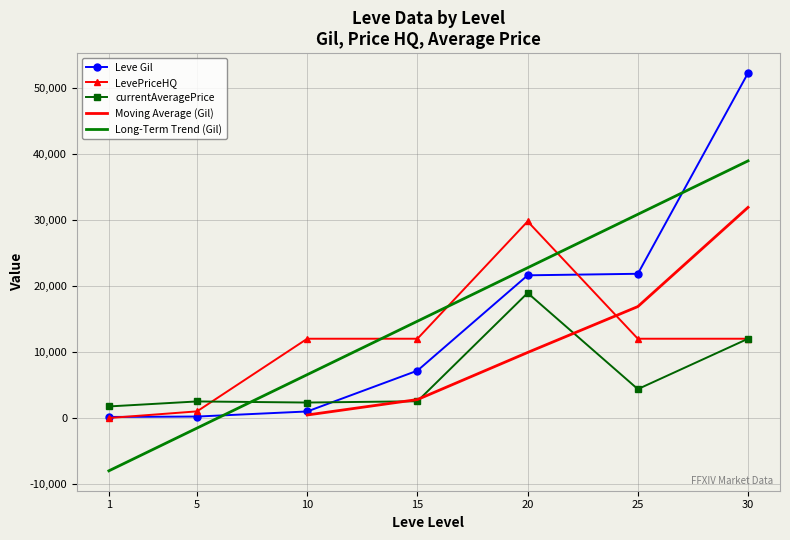

At how many categories does at least one series exceed 49542?

1